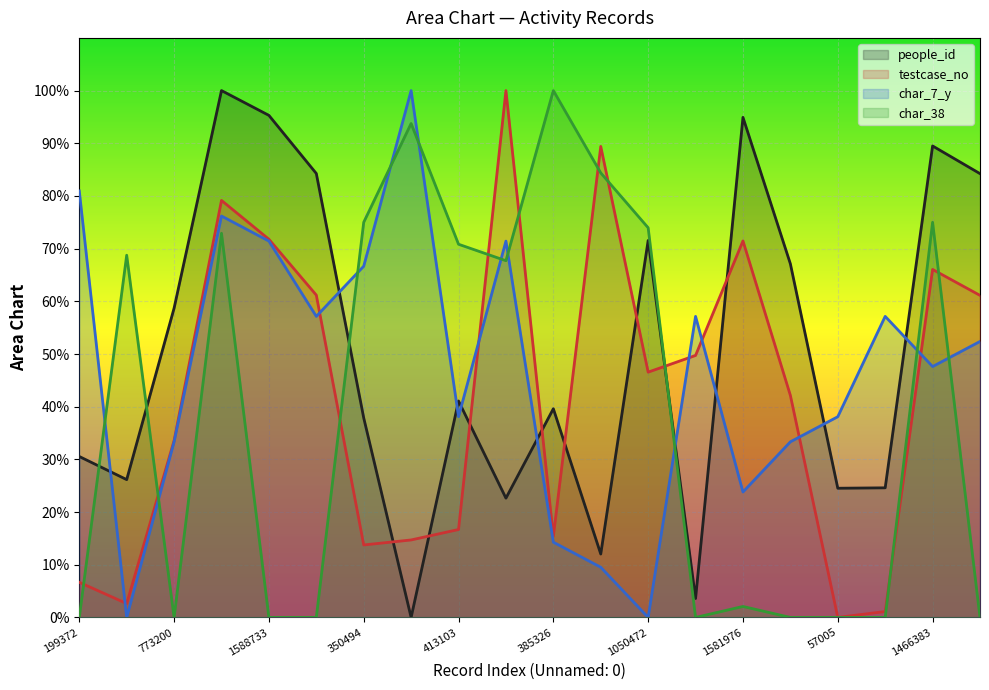

What is the sum of the testcase_no values at 1588733 and 1362429?

133.0